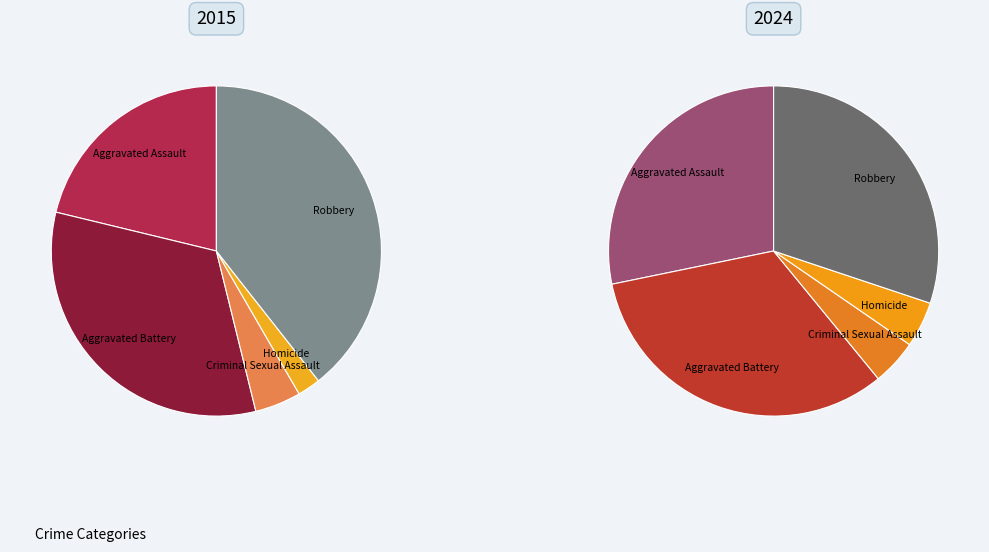

What percentage is the Criminal Sexual Assault slice, to the nearest percent?

5%